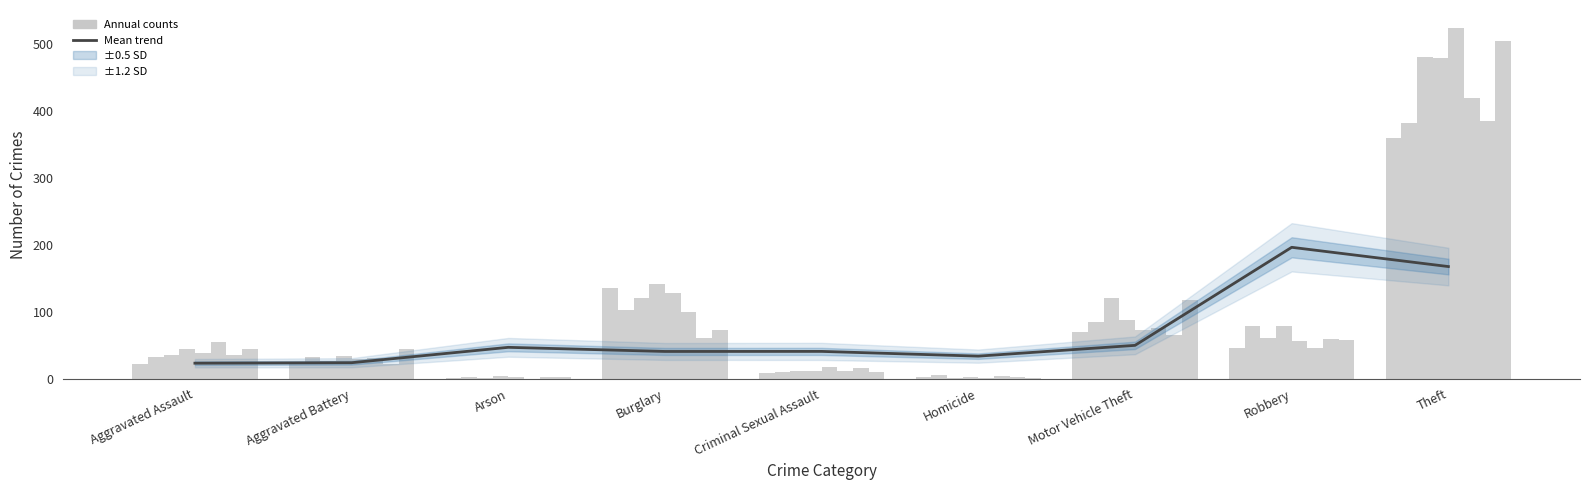

What is the average value?

69.1